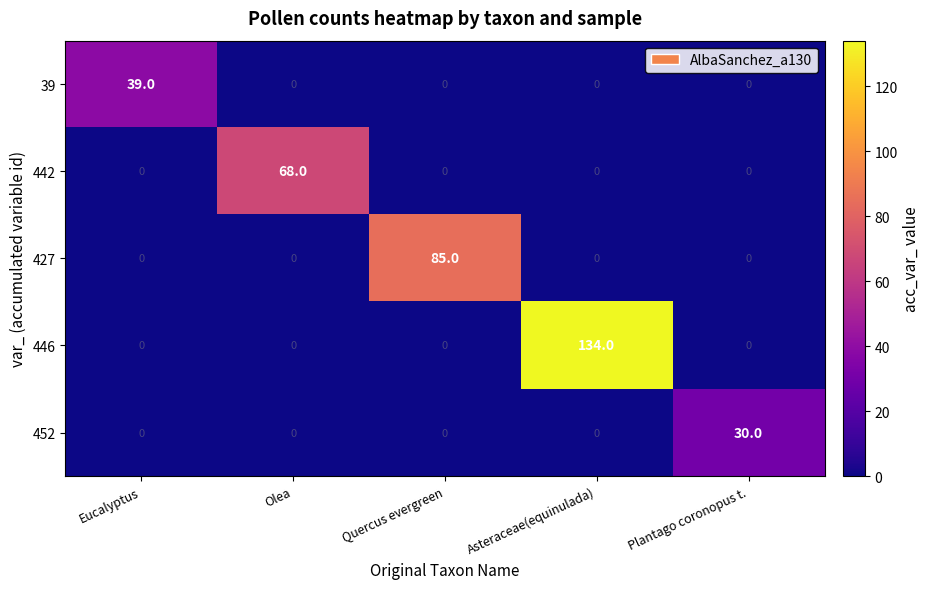

Which series changed the most between Quercus evergreen and Asteraceae(equinulada)?

446